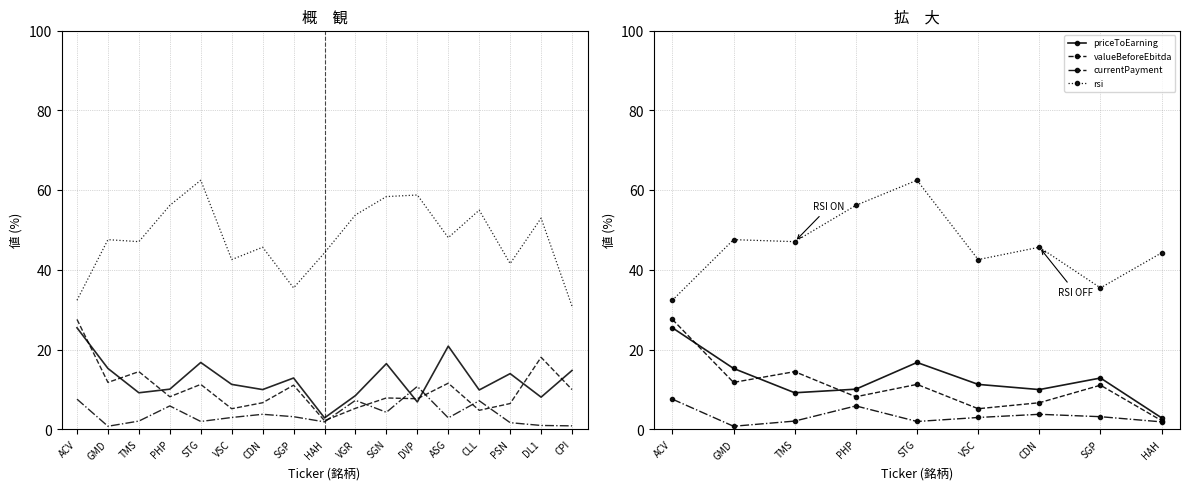

True or false: currentPayment and valueBeforeEbitda cross at least once.

False